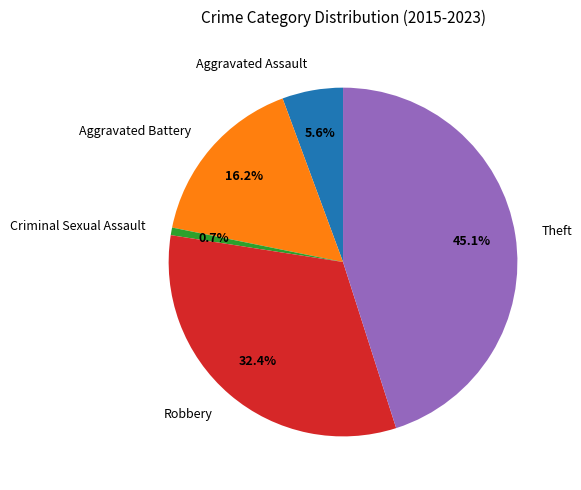

Which slice is the largest?

Theft